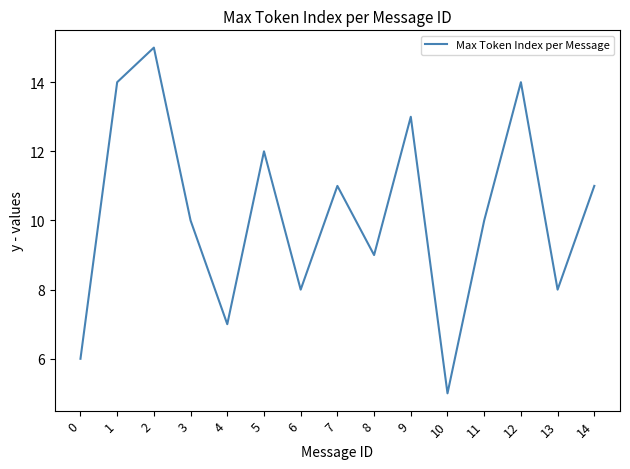

The chart shows a value of 11 at 14. True or false?

True